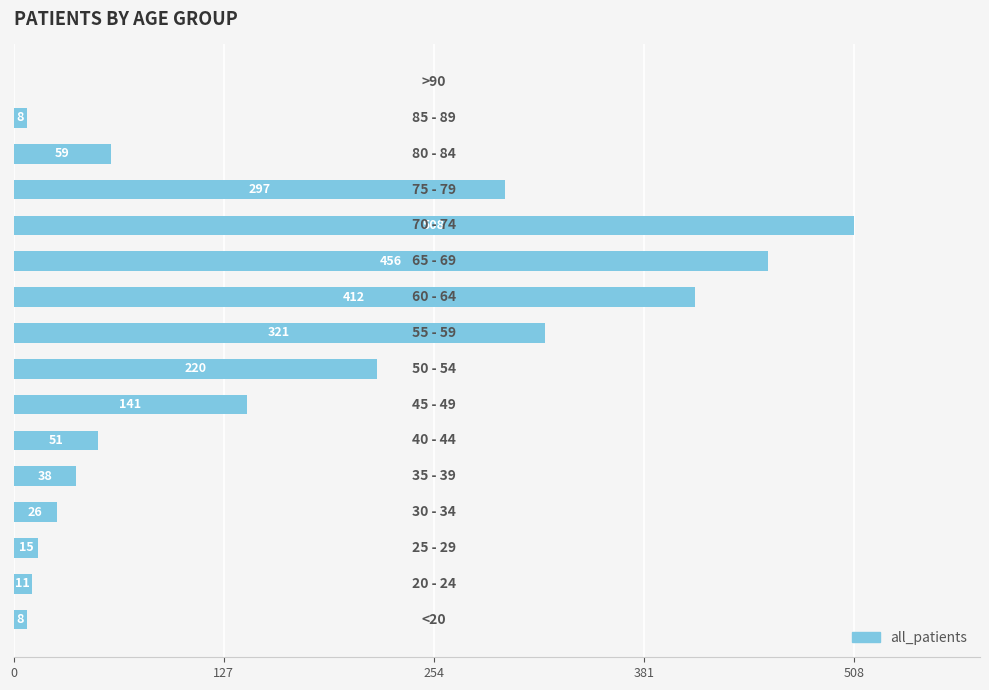

What is the greatest value displayed?

508